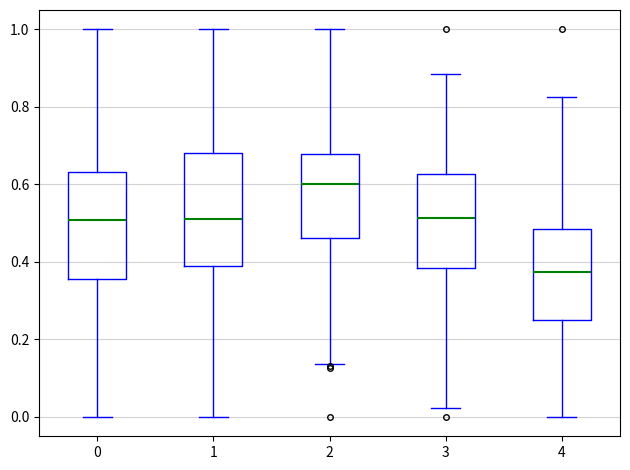

Where is the upper edge of the box at x = 2 on the y-axis? The values are not printed on the chart, so give them approximately, as read against the axis.

0.68